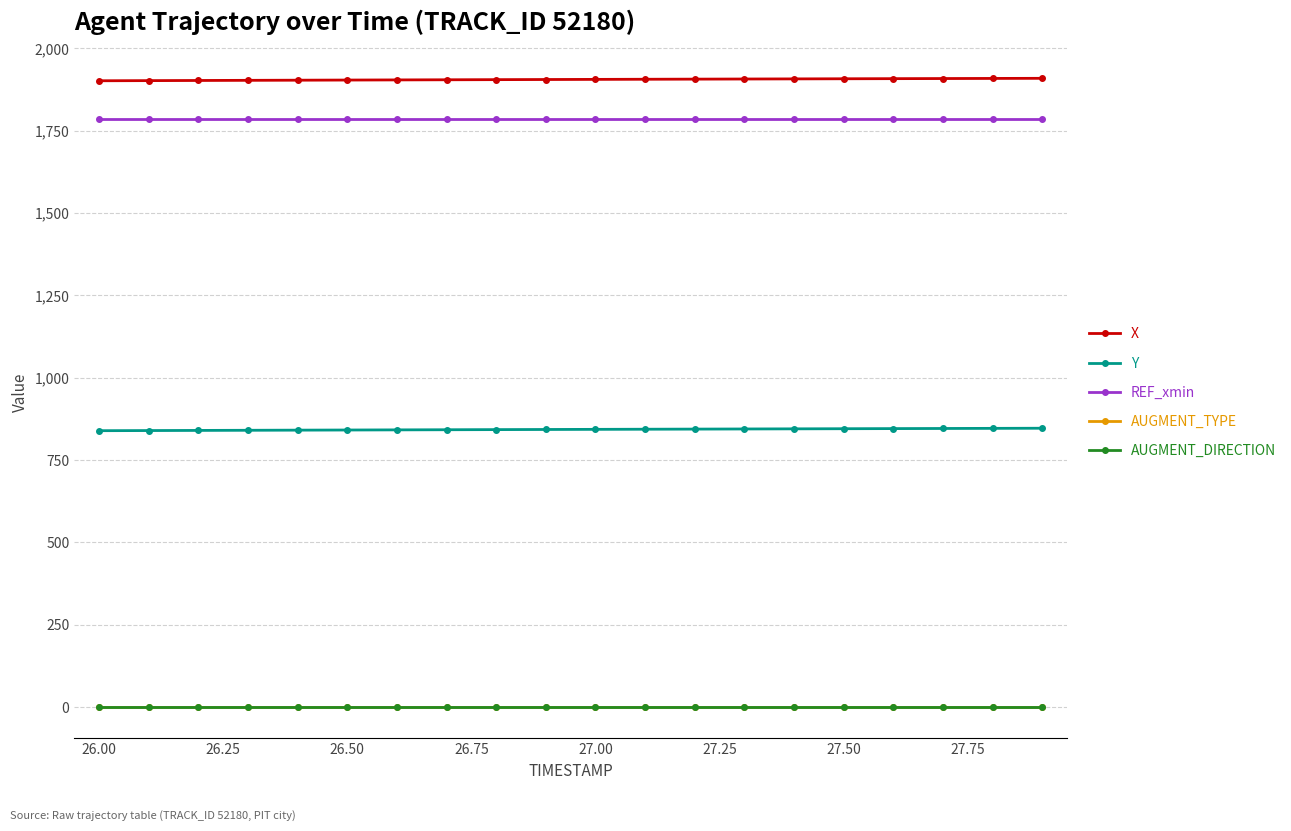

What is the value of the REF_xmin point at the 6th from the left?

1786.0